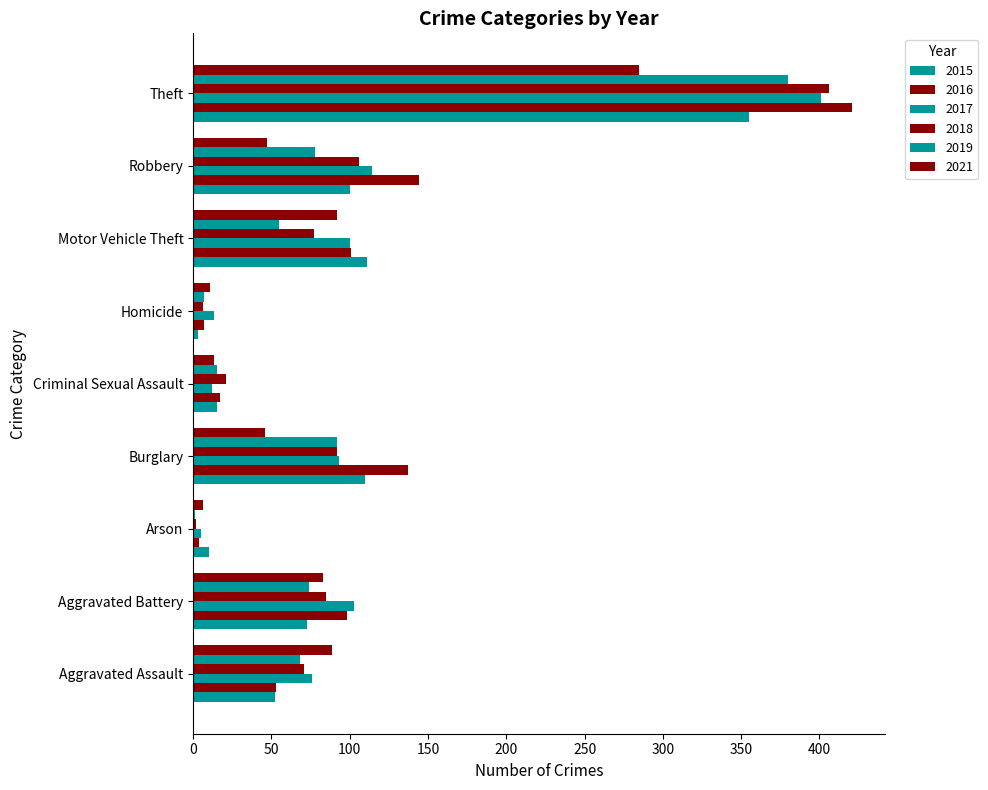

At which category is the sum across all series the highest?

Theft